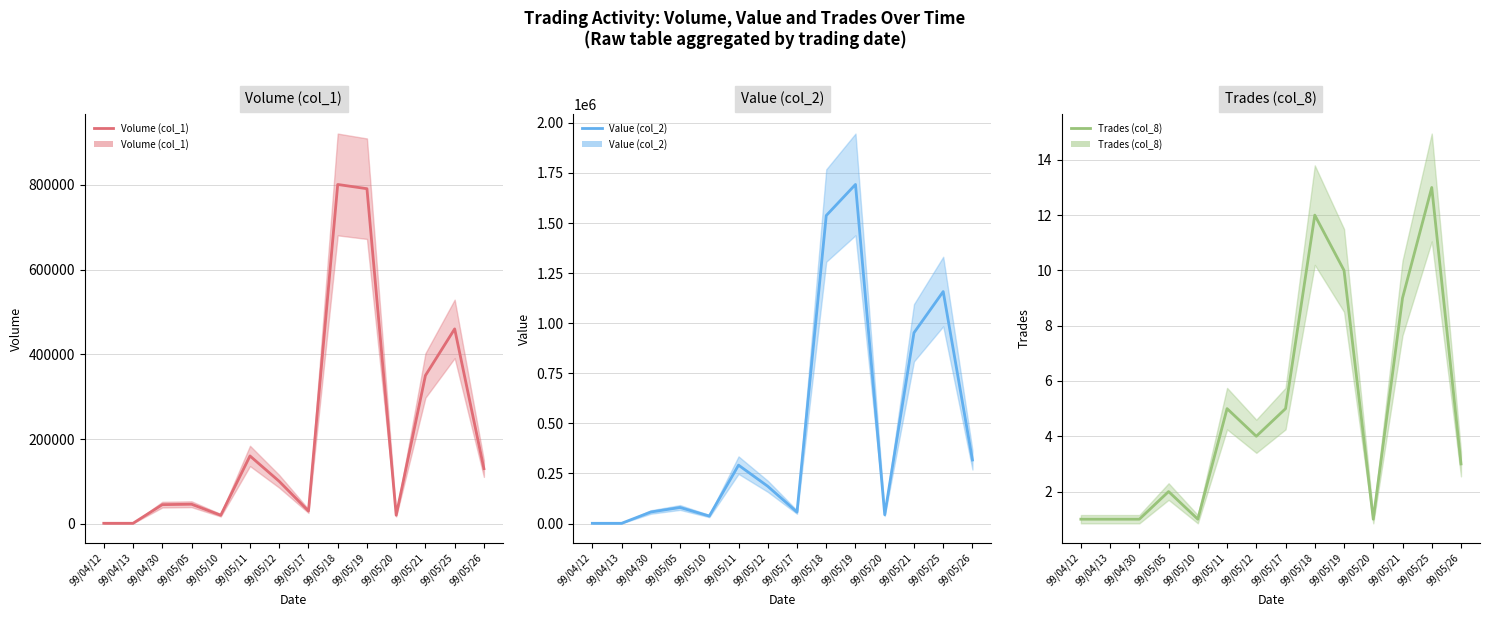

Which category has the lowest value in the Trades (col_8) series?

99/04/12